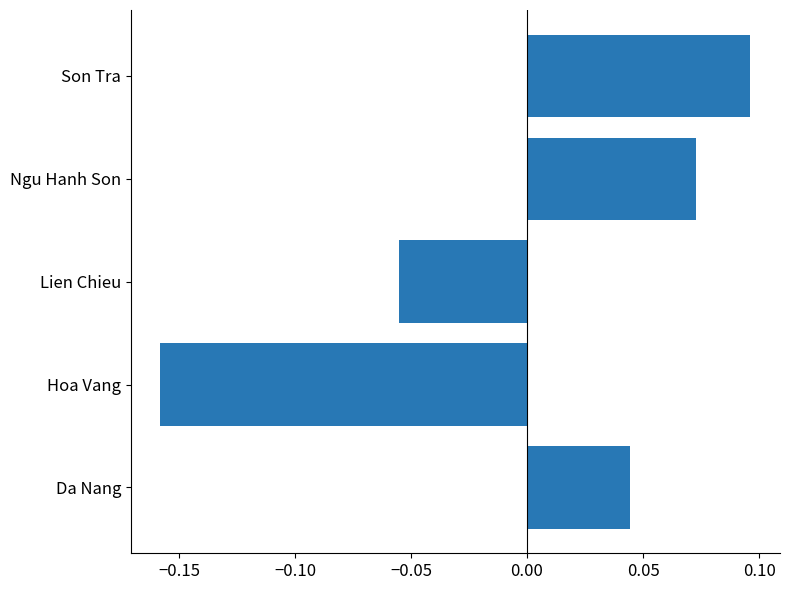

At which label is the value closest to 0?

Da Nang